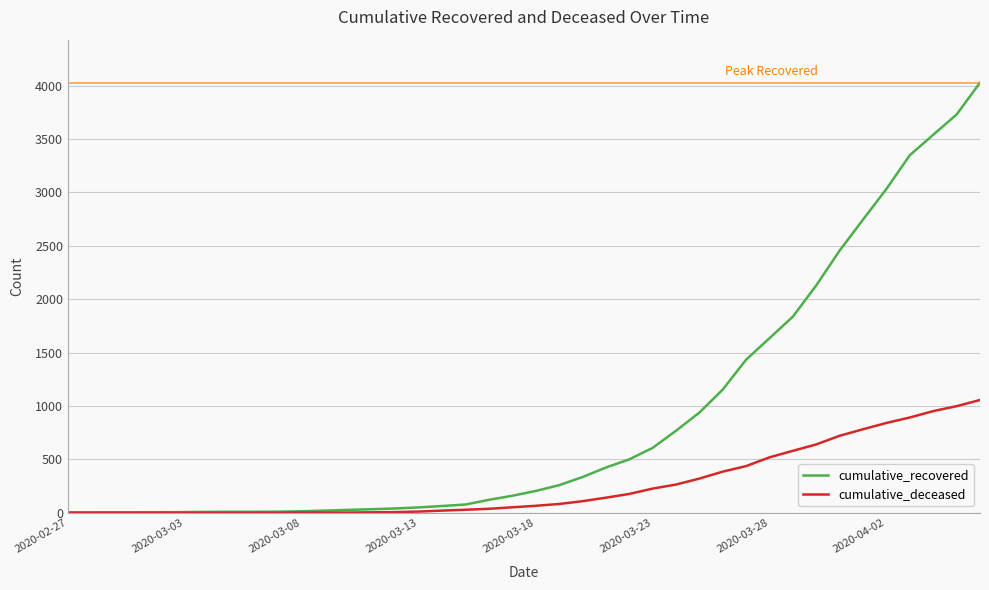

How many distinct data groups are displayed?

2